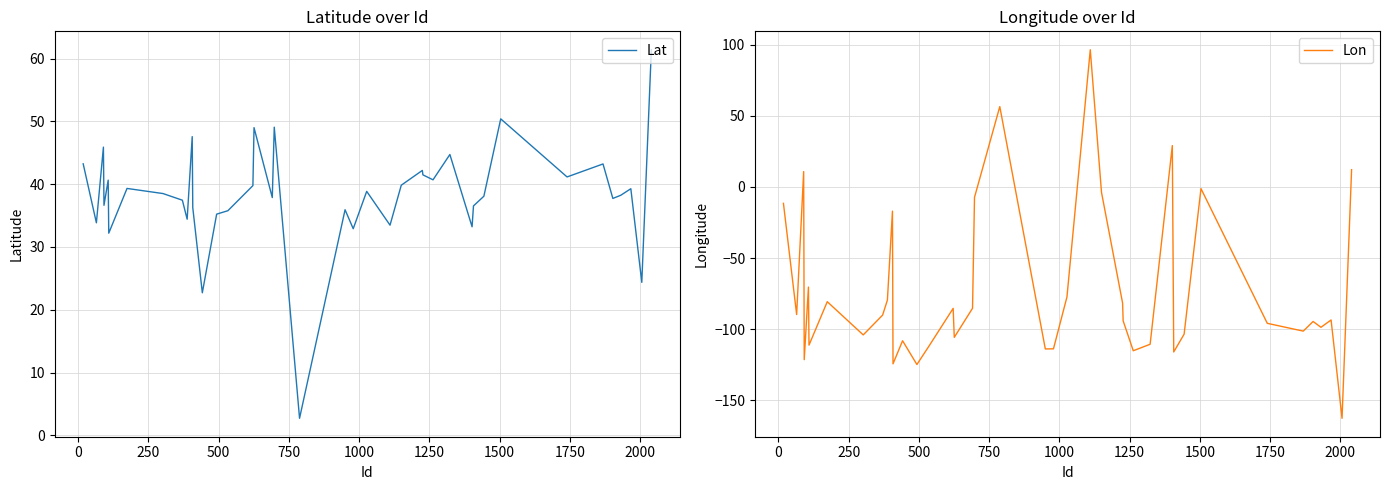

What is the minimum value for Lat?

2.7